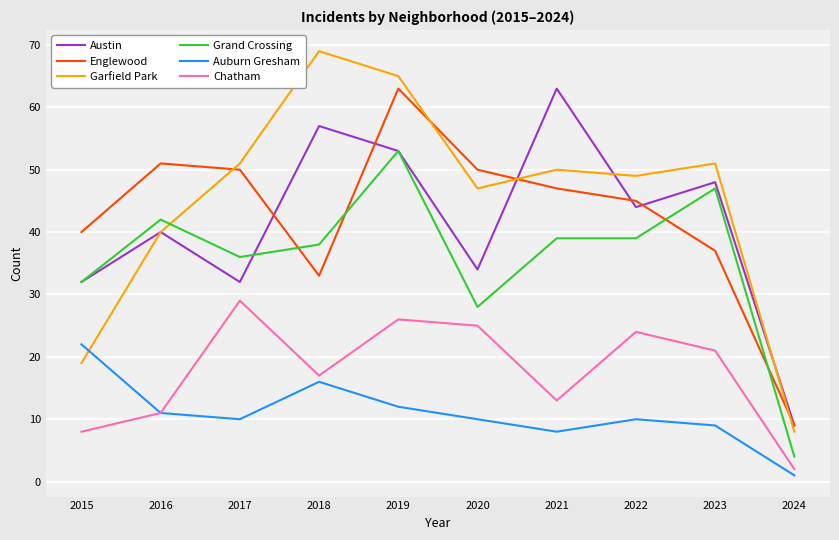

What is the difference between the Grand Crossing values at 2024 and 2019?

49